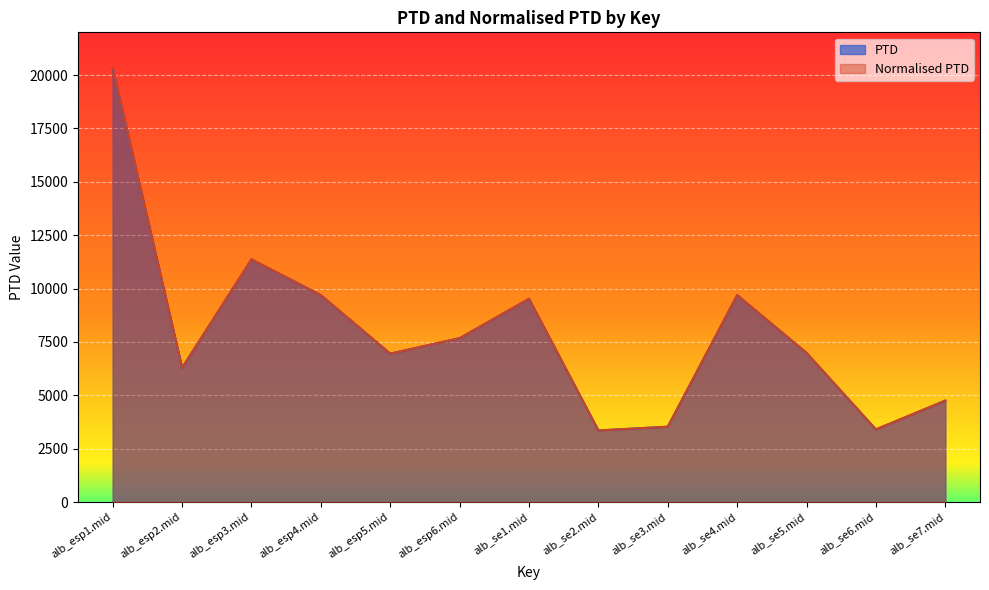

What are all the series names shown in the legend?

PTD, Normalised PTD